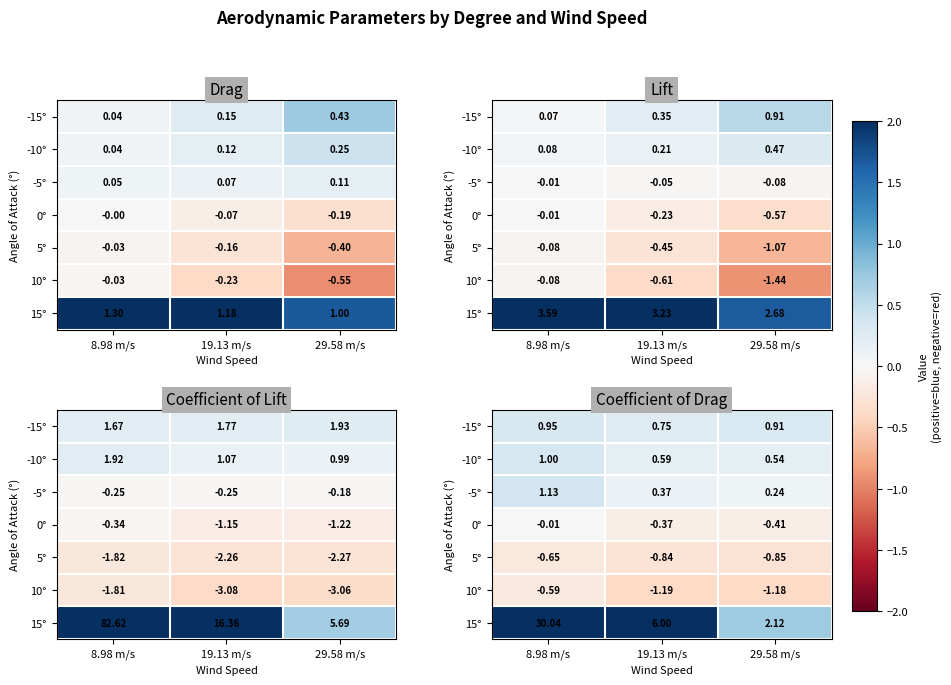

Which series changed the most between 8.98 m/s and 19.13 m/s?

15°